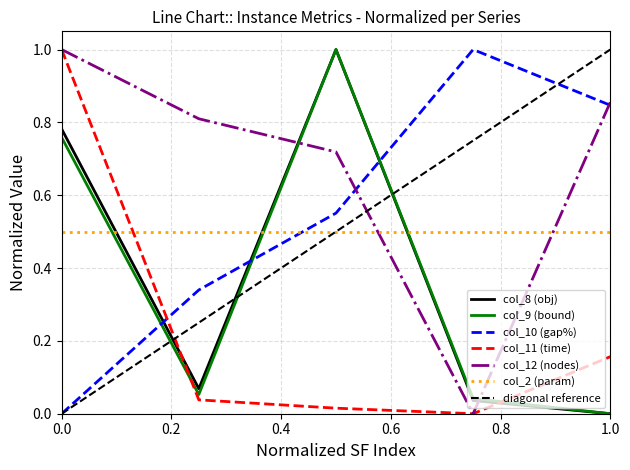

Which series has the largest total across all categories?

col_12